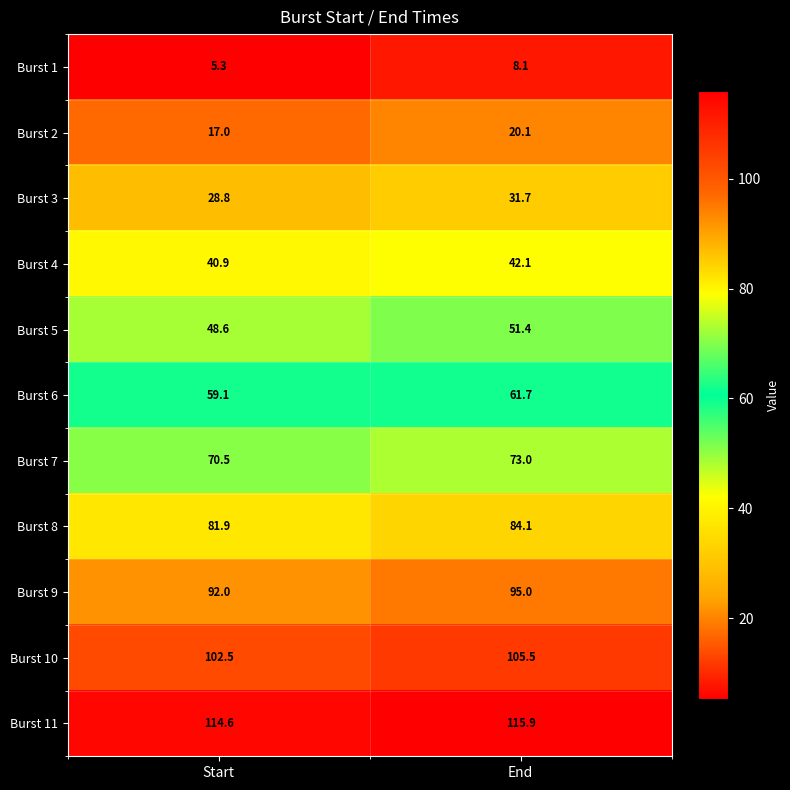

The Burst 1 series shows 4.4 at End. True or false?

False